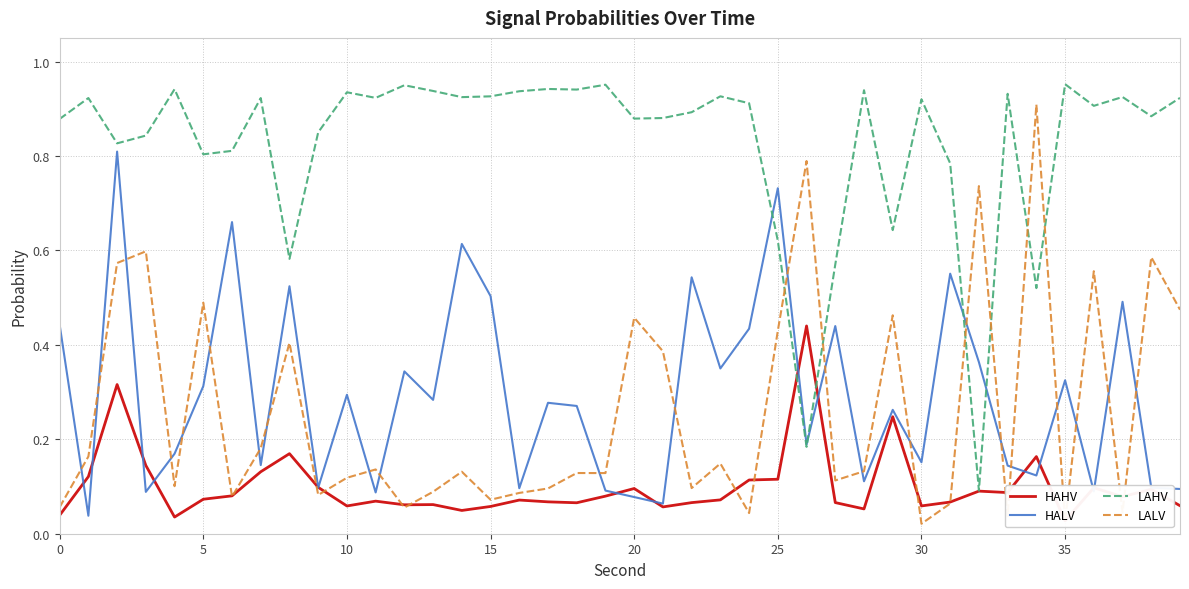

What is the spread (max minus min) of values at 19?

0.9